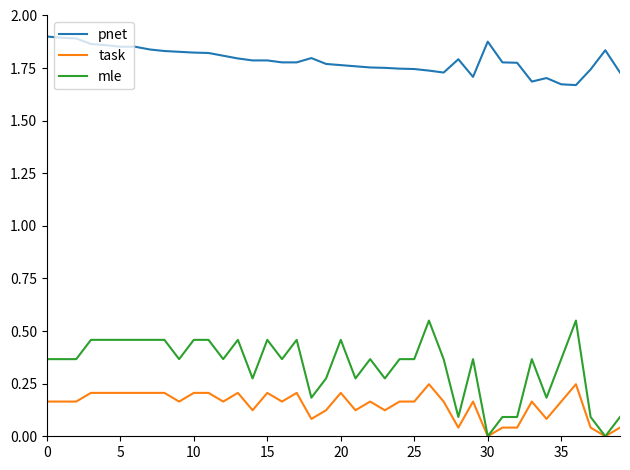

True or false: task and pnet intersect in this chart.

False